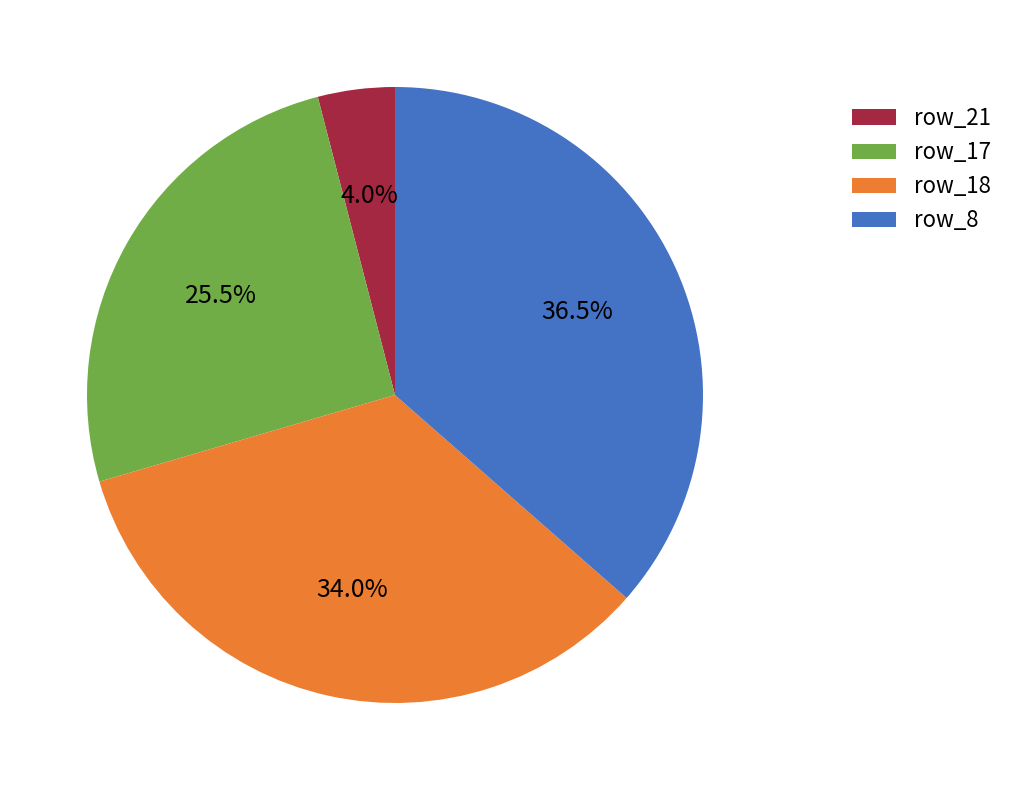

Which category has the biggest portion of the pie?

row_8